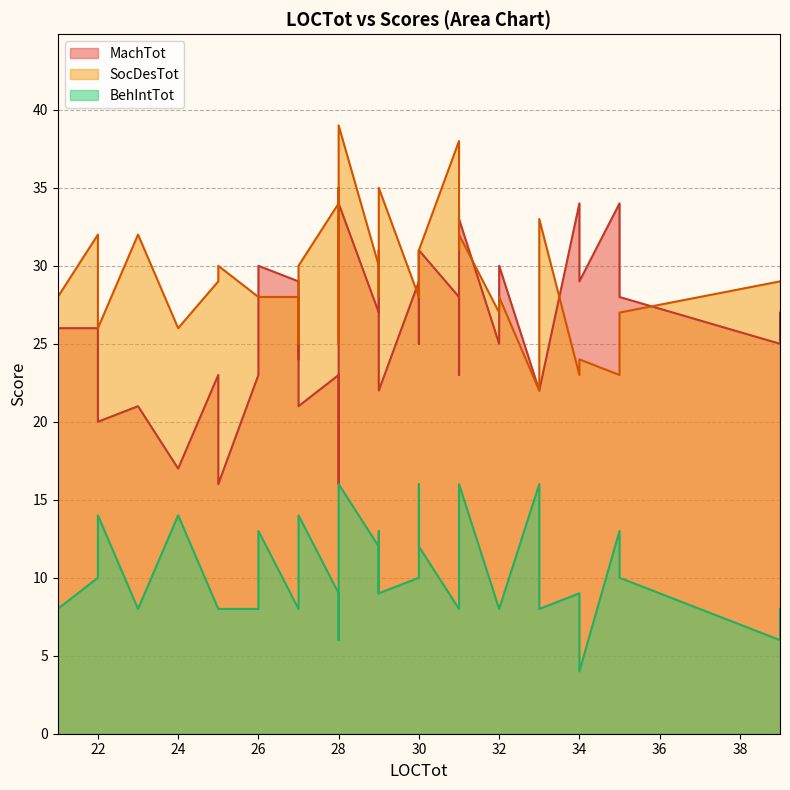

True or false: BehIntTot and MachTot intersect in this chart.

False